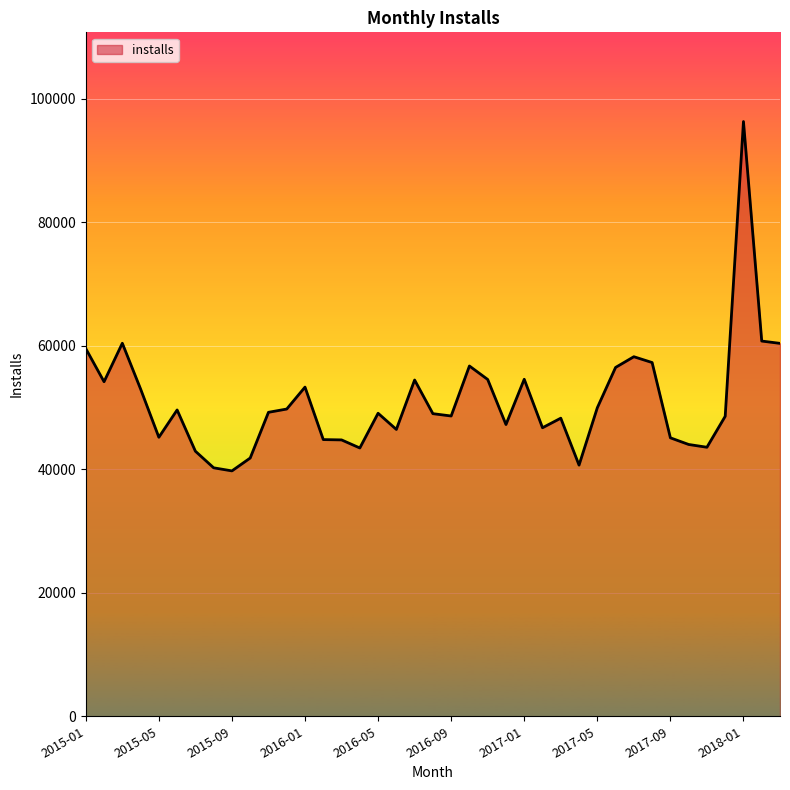

What is the smallest value displayed?

39752